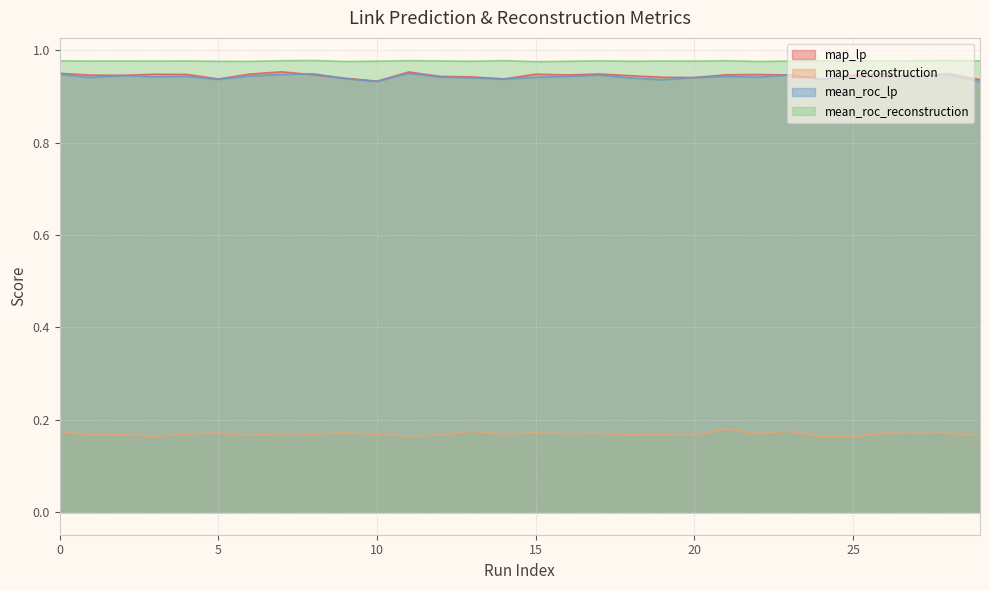

Between 7 and 25, which is larger?

7